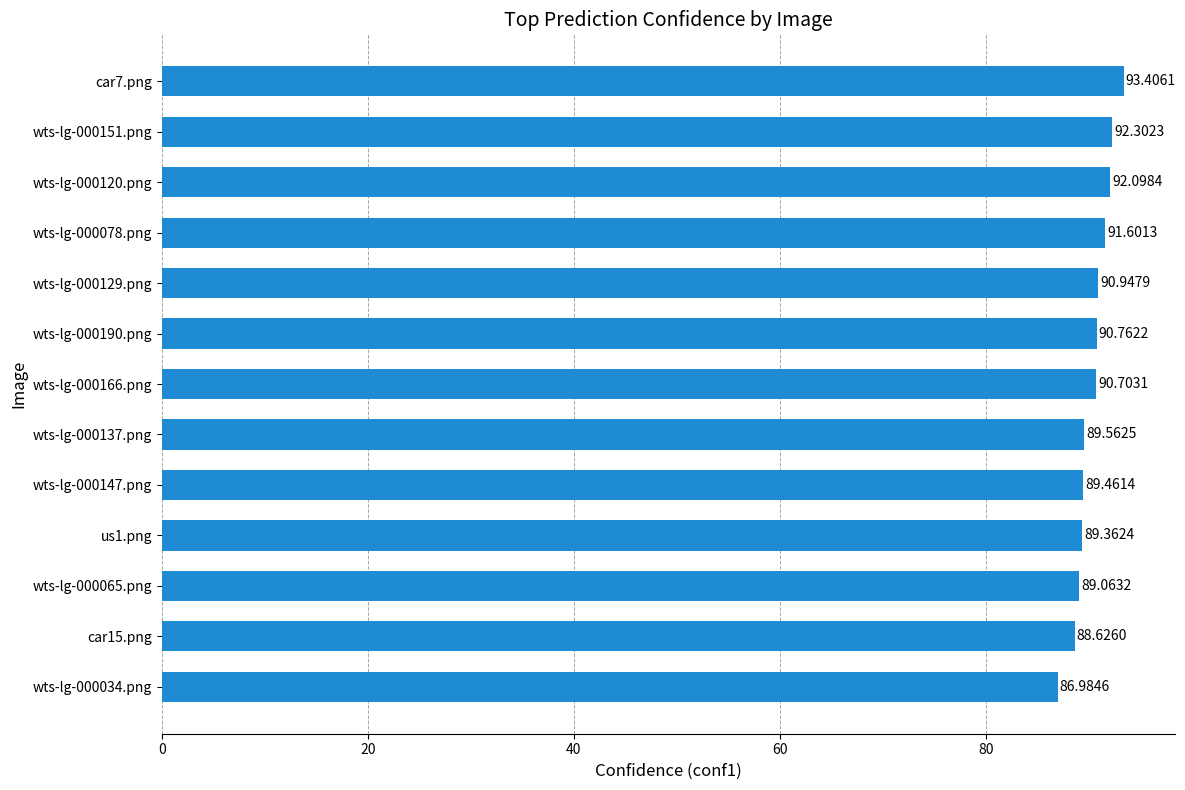

What is the difference between the values at wts-lg-000034.png and wts-lg-000078.png?

4.6